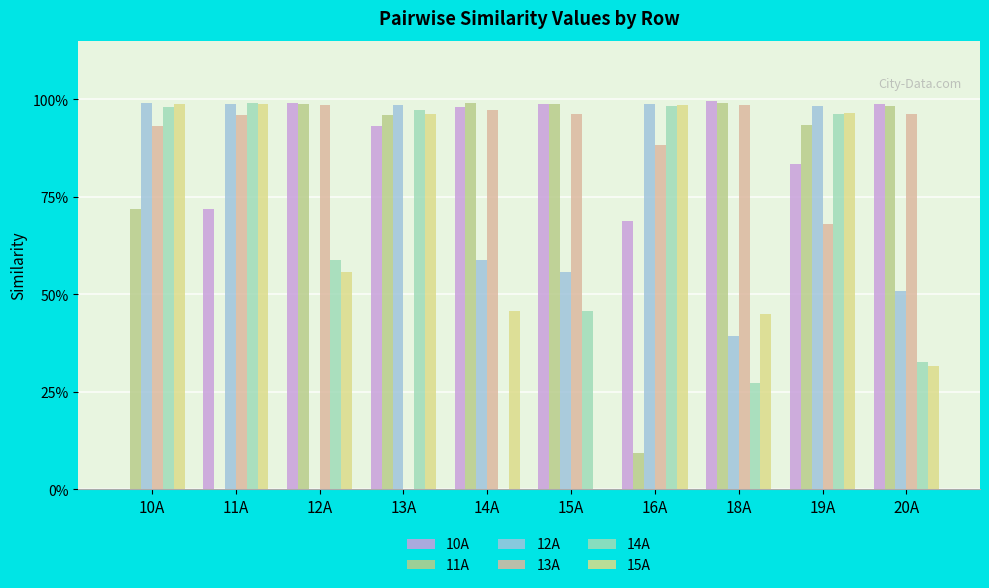

Which category has the lowest value in the 15A series?

15A